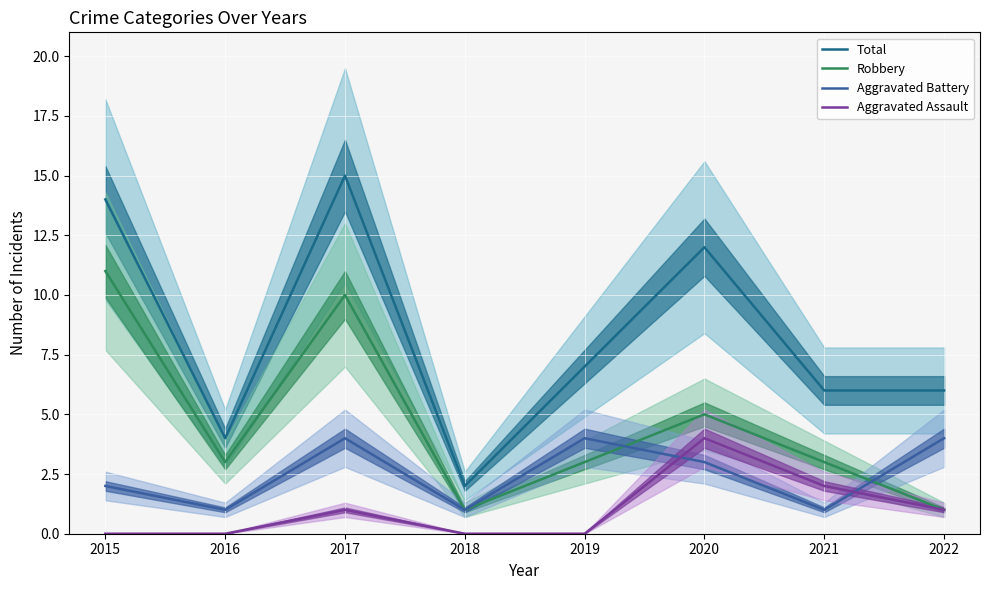

At which category does Total reach its first local peak?

2017